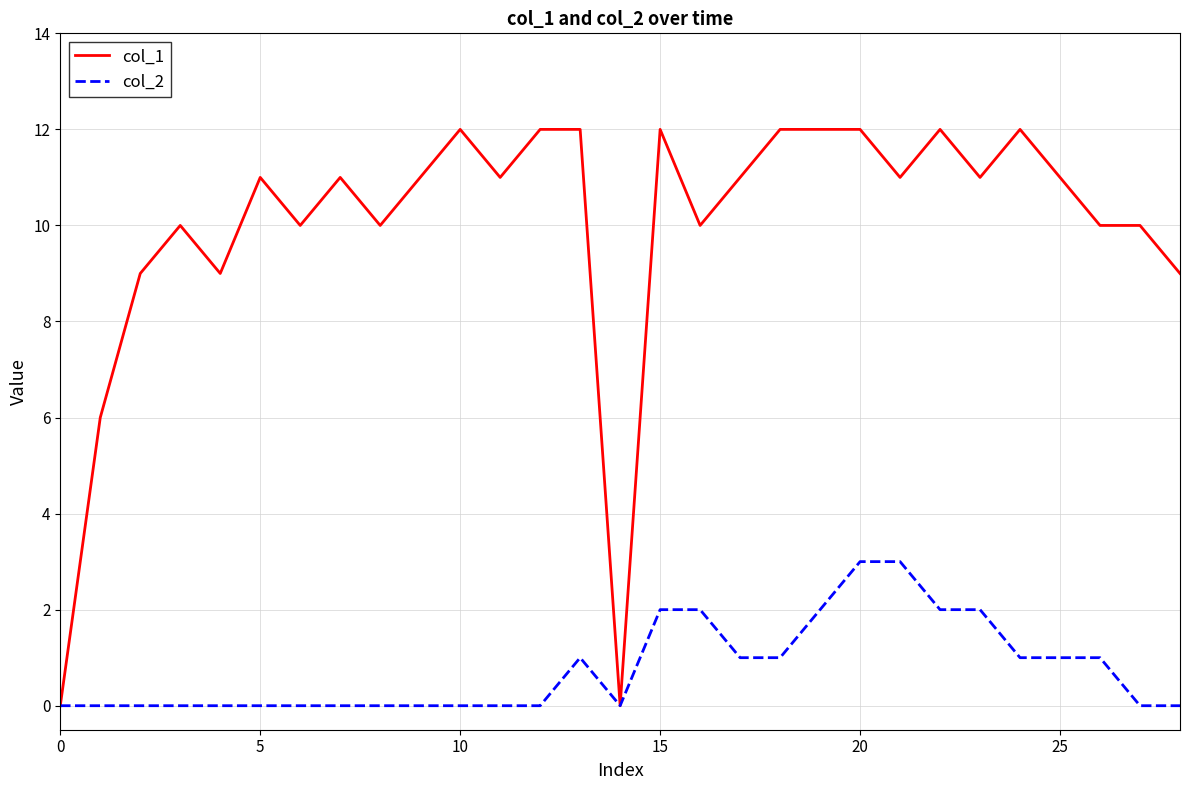

What is the average value of the col_1 series?

10